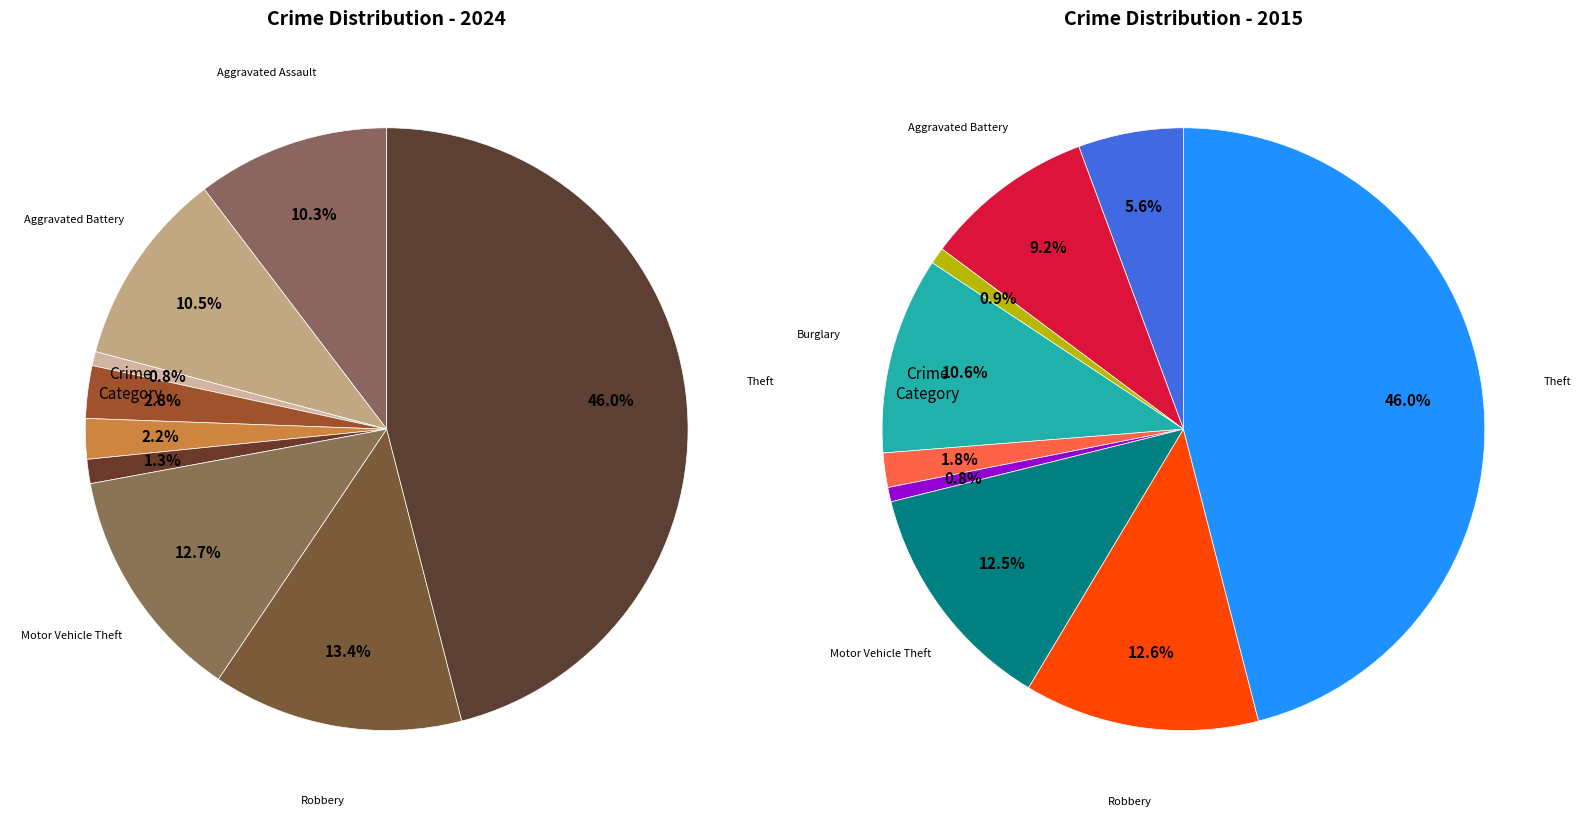

At Criminal Sexual Assault, list the series in order from smallest to largest.

values_2015, values_2024